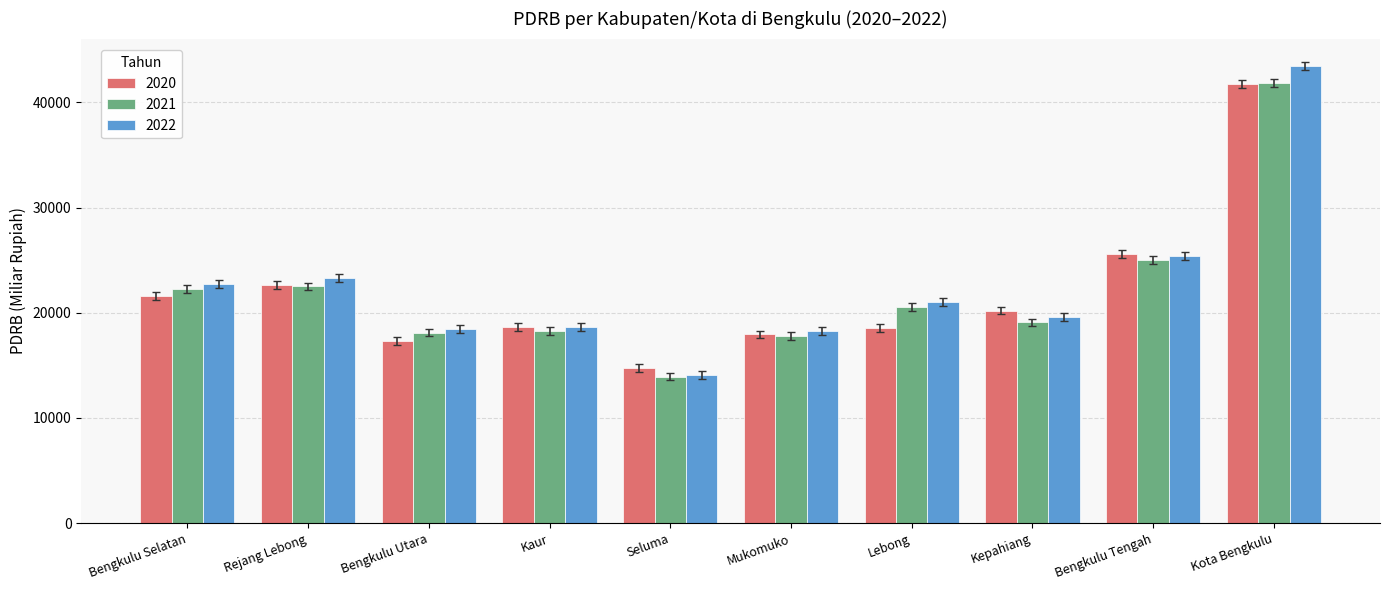

What is the sum of the 2021 values at Lebong and Bengkulu Selatan?

42811